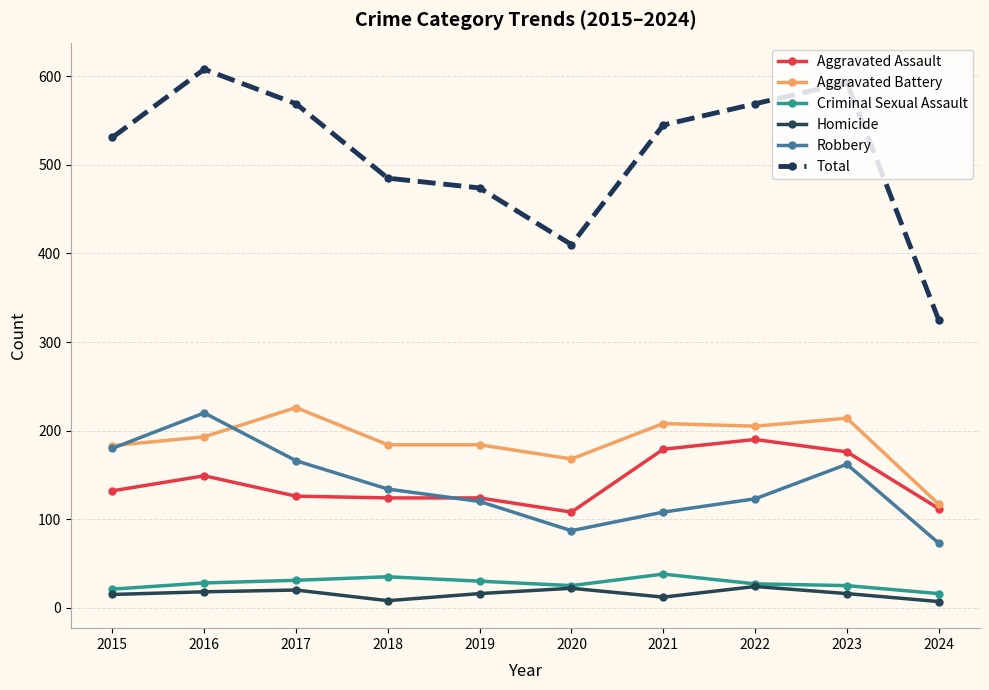

What value does the Aggravated Assault series have at 2020?

108